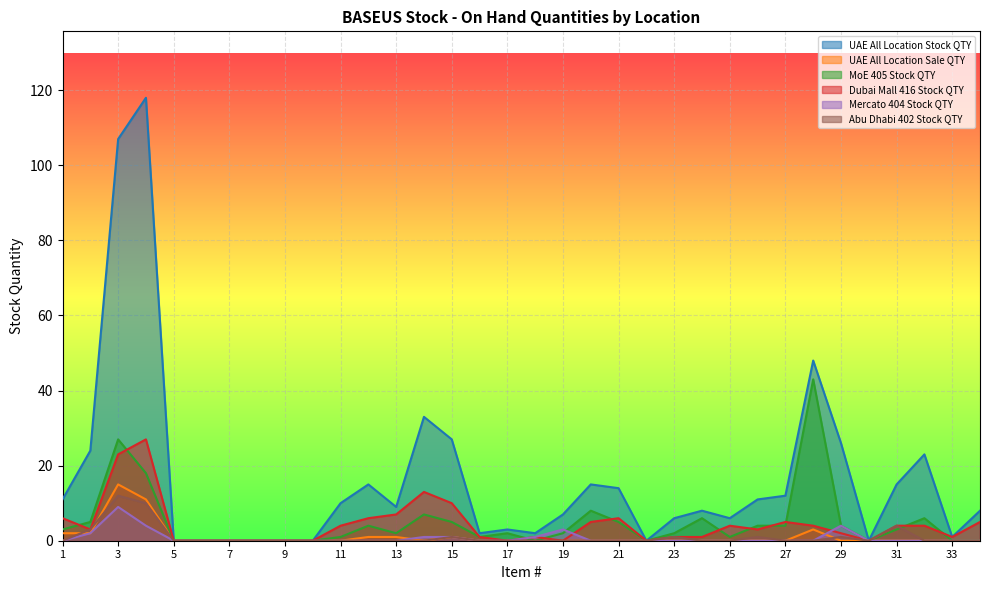

What is the value of the MoE 405 Stock QTY point at the 29th from the left?

4